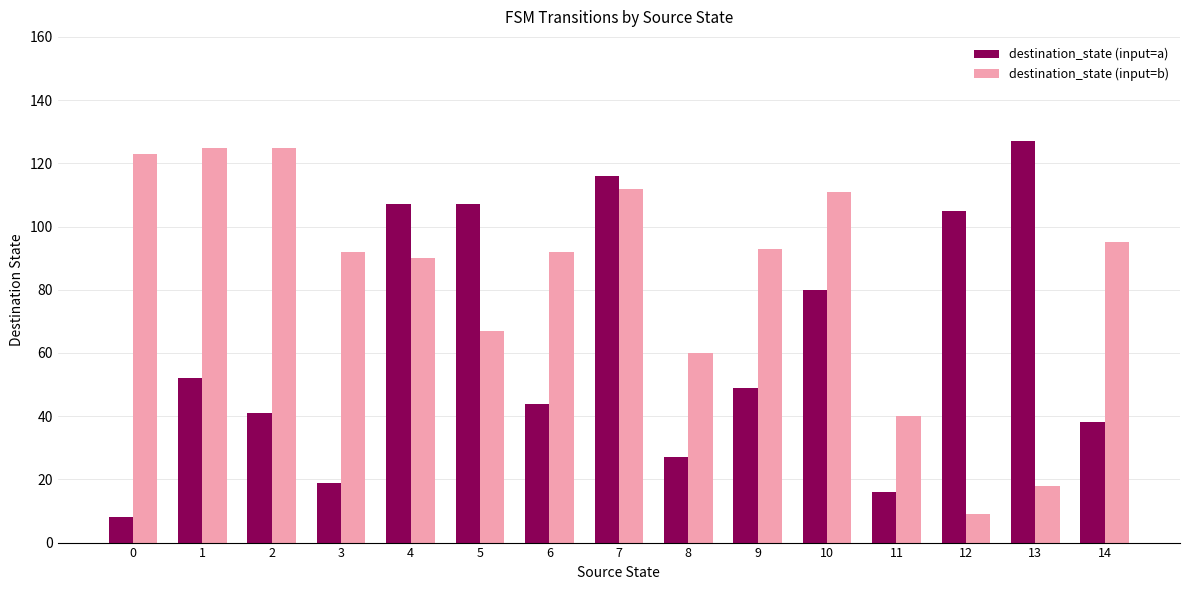

List the series in order of their peak value, highest first.

destination_state (input=a), destination_state (input=b)